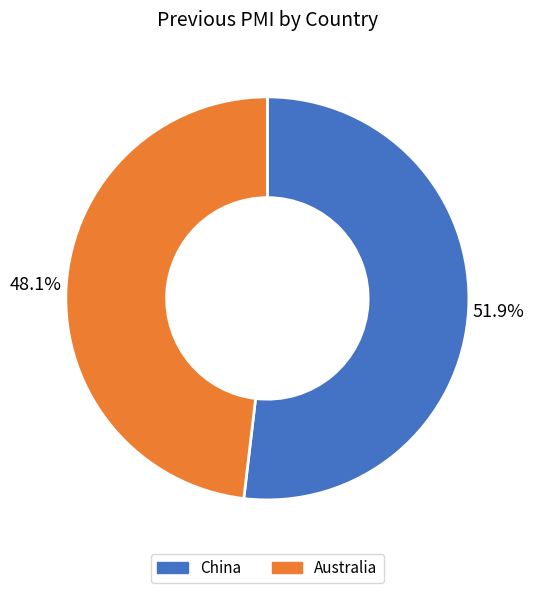

Which category has the smallest portion of the pie?

Australia